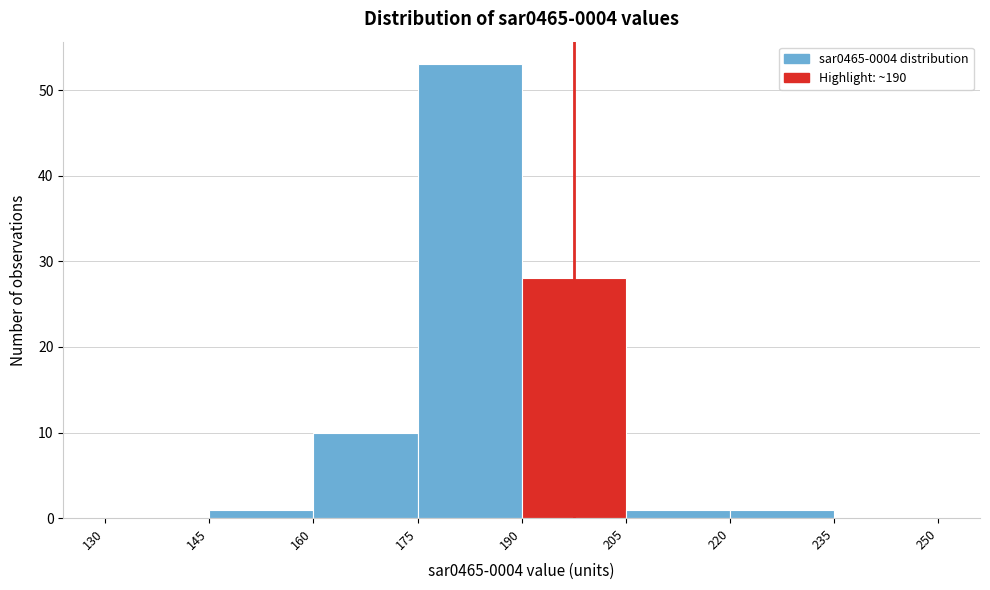

What is the height of the bar covering 160 to 175 on the x-axis? The values are not printed on the chart, so give them approximately, as read against the axis.

10